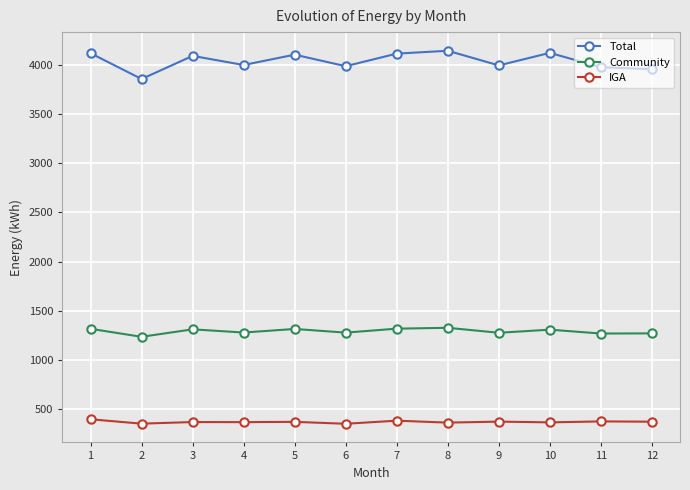

At which category does Community reach its first local valley?

2